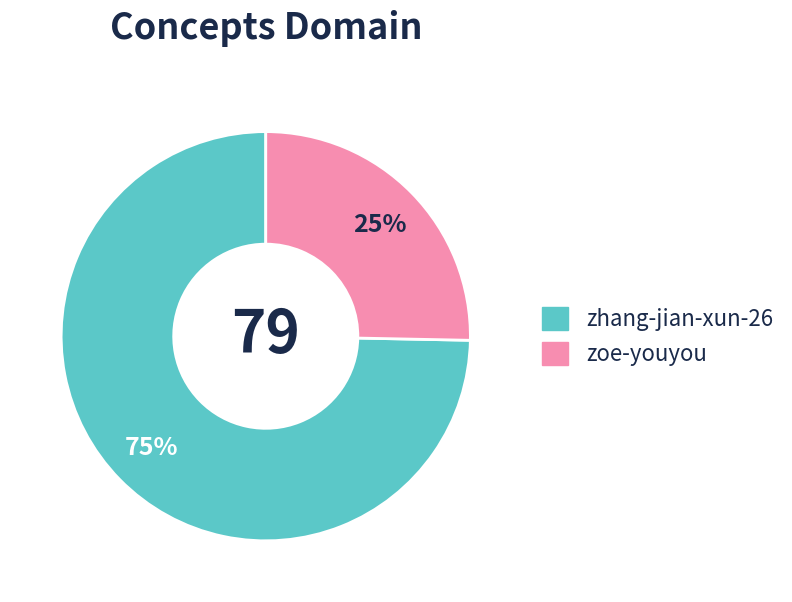

Which has a higher value, zoe-youyou or zhang-jian-xun-26?

zhang-jian-xun-26